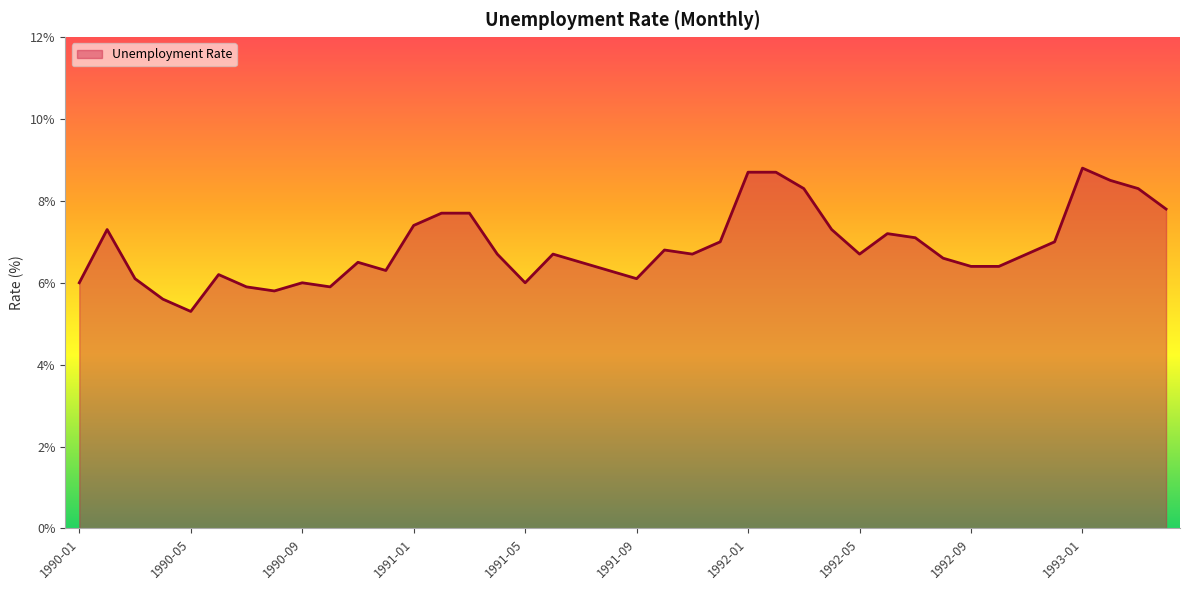

What is the maximum value shown in the chart?

8.8